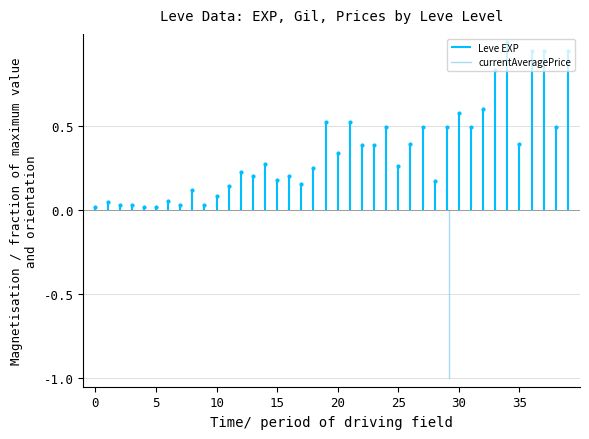

Is the value of Leve EXP at 5 greater than the value of currentAveragePrice at 5?

Yes